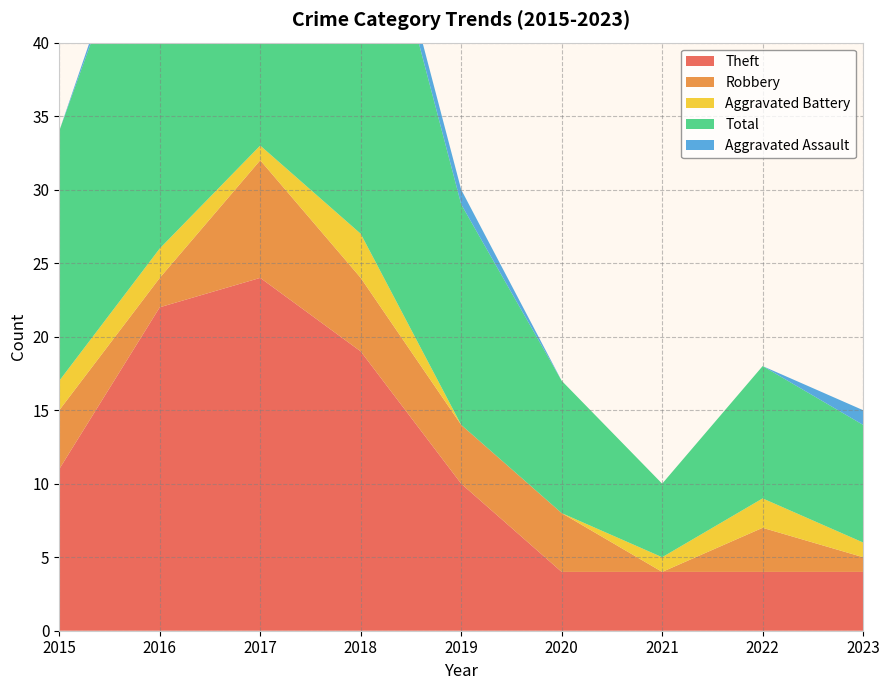

Reading right to left, what are all the values shown in this chart?

Theft: 2023=4	2022=4	2021=4	2020=4	2019=10	2018=19	2017=24	2016=22	2015=11
Robbery: 2023=1	2022=3	2021=0	2020=4	2019=4	2018=5	2017=8	2016=2	2015=4
Aggravated Battery: 2023=1	2022=2	2021=1	2020=0	2019=0	2018=3	2017=1	2016=2	2015=2
Total: 2023=8	2022=9	2021=5	2020=9	2019=15	2018=28	2017=35	2016=27	2015=17
Aggravated Assault: 2023=1	2022=0	2021=0	2020=0	2019=1	2018=1	2017=1	2016=1	2015=0